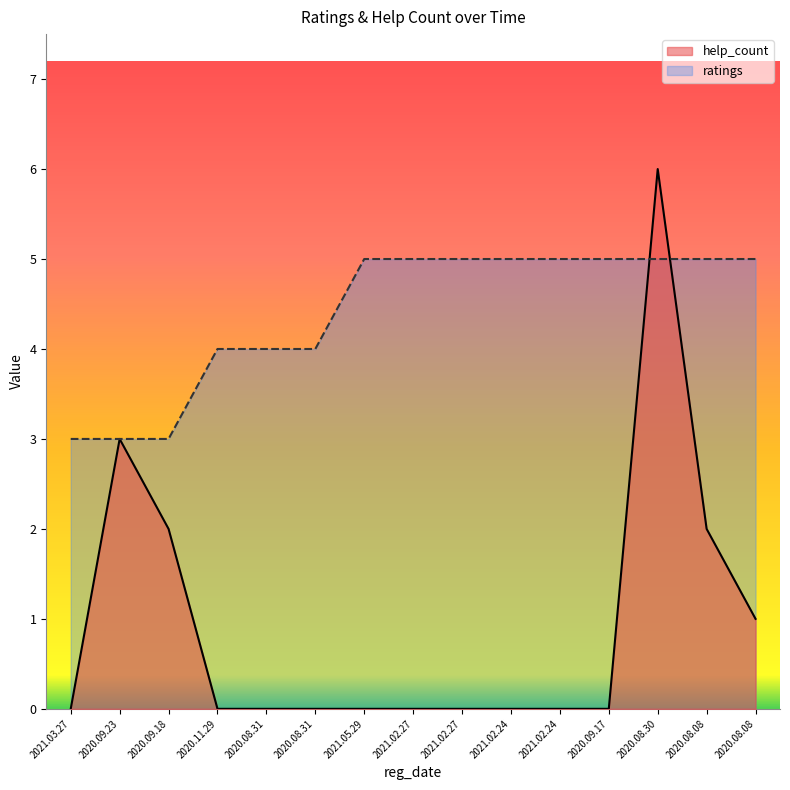

What is the label of the 8th point from the right?

2021.02.27